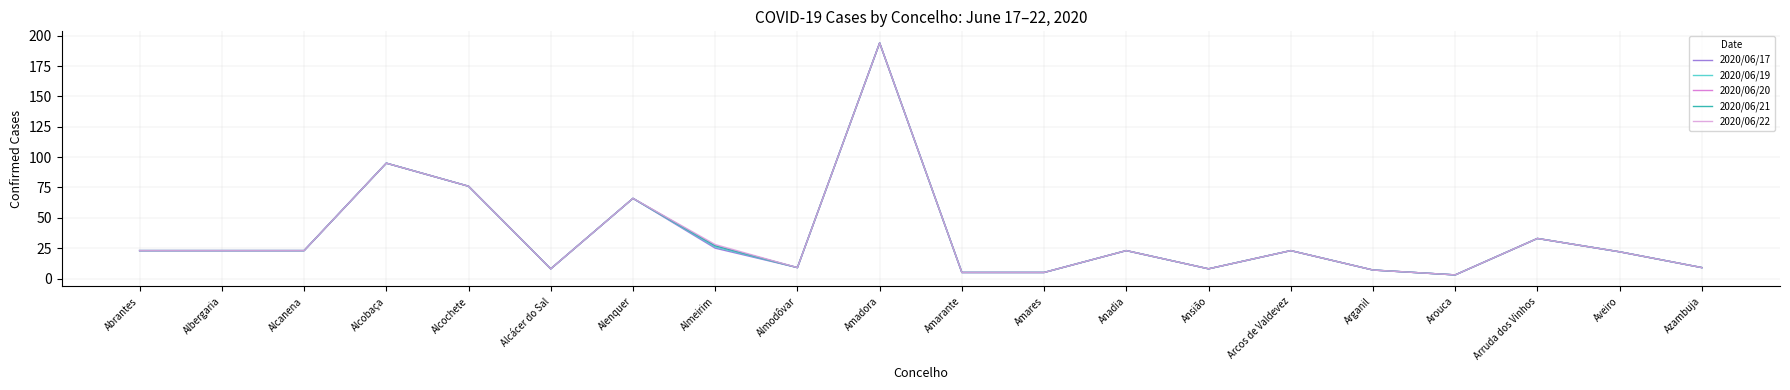

List the labels in order of 2020/06/17 value, smallest first.

Arouca, Amarante, Amares, Arganil, Alcácer do Sal, Ansião, Almodôvar, Azambuja, Aveiro, Abrantes, Albergaria, Alcanena, Anadia, Arcos de Valdevez, Almeirim, Arruda dos Vinhos, Alenquer, Alcochete, Alcobaça, Amadora